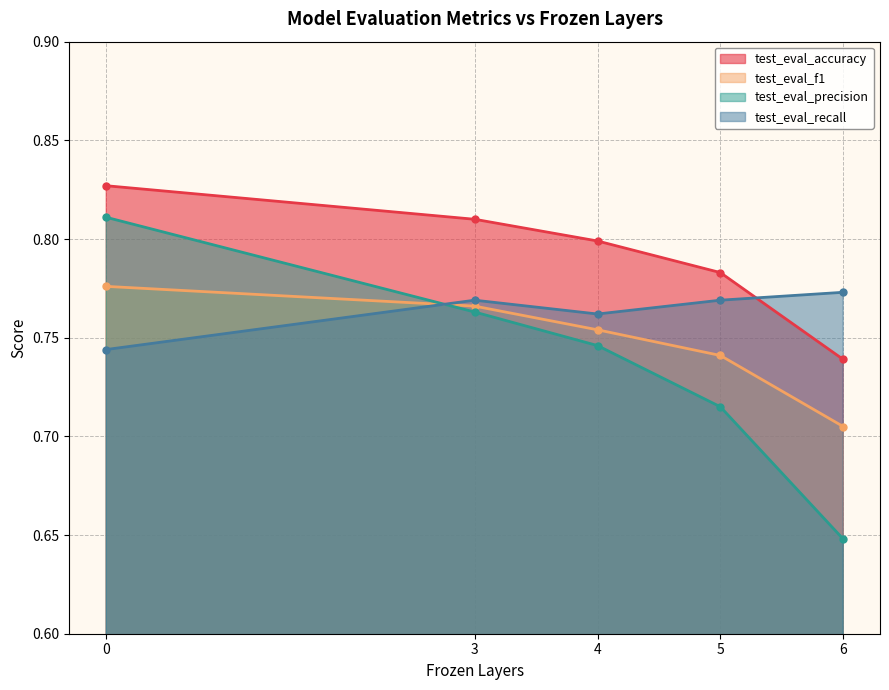

True or false: test_eval_recall and test_eval_f1 intersect in this chart.

True